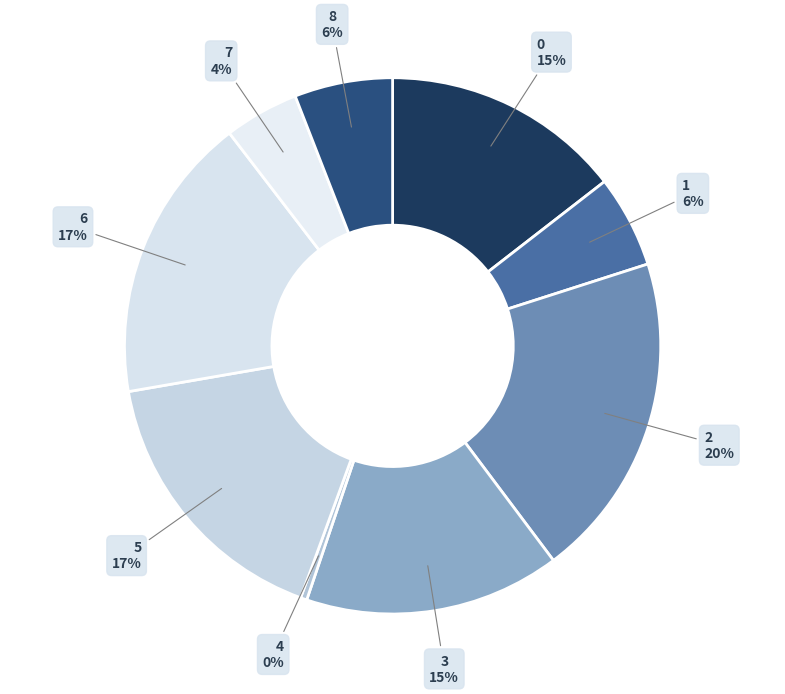

Do 6 and 1 together represent more than half of the pie?

No